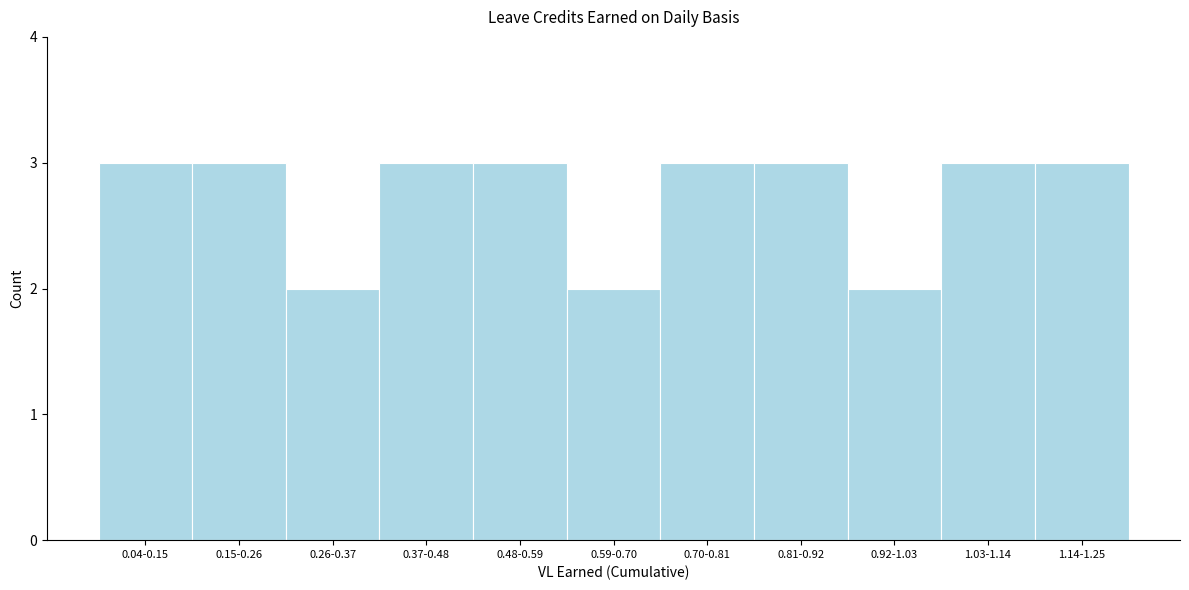

Reading left to right, transcribe all the data shown in this chart.

0.04-0.15=3	0.15-0.26=3	0.26-0.37=2	0.37-0.48=3	0.48-0.59=3	0.59-0.70=2	0.70-0.81=3	0.81-0.92=3	0.92-1.03=2	1.03-1.14=3	1.14-1.25=3